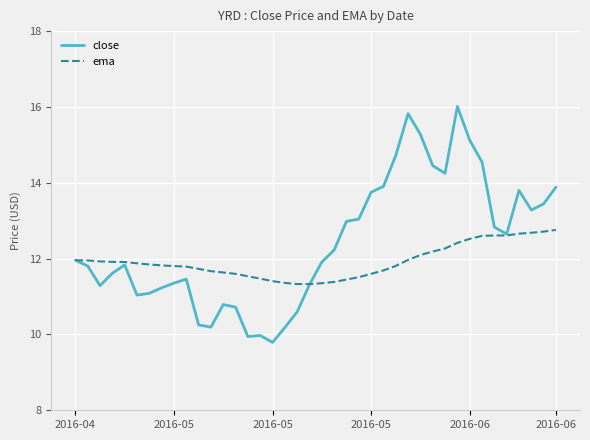

Which series has the largest range (max minus min)?

close